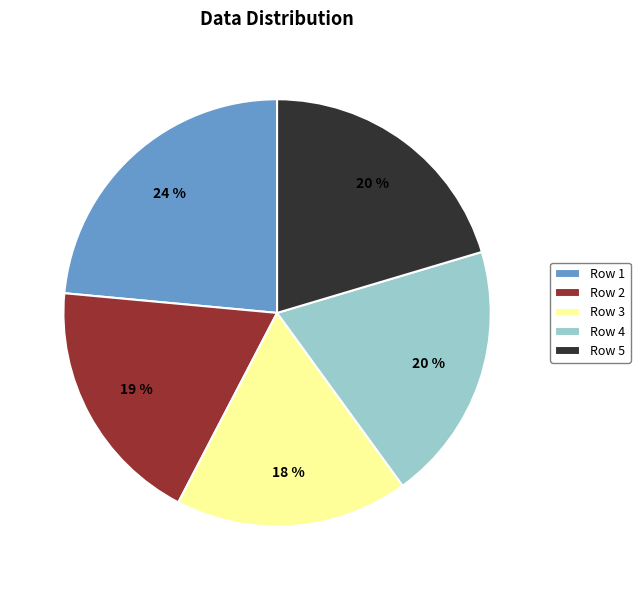

How many slices are in this pie chart?

5